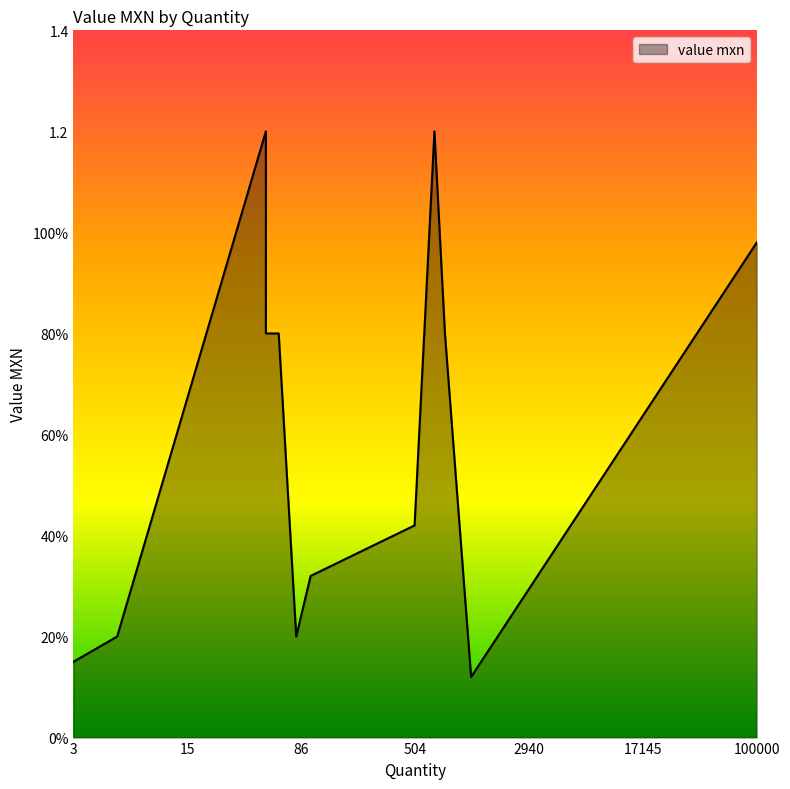

Read the value at 50.

1.2